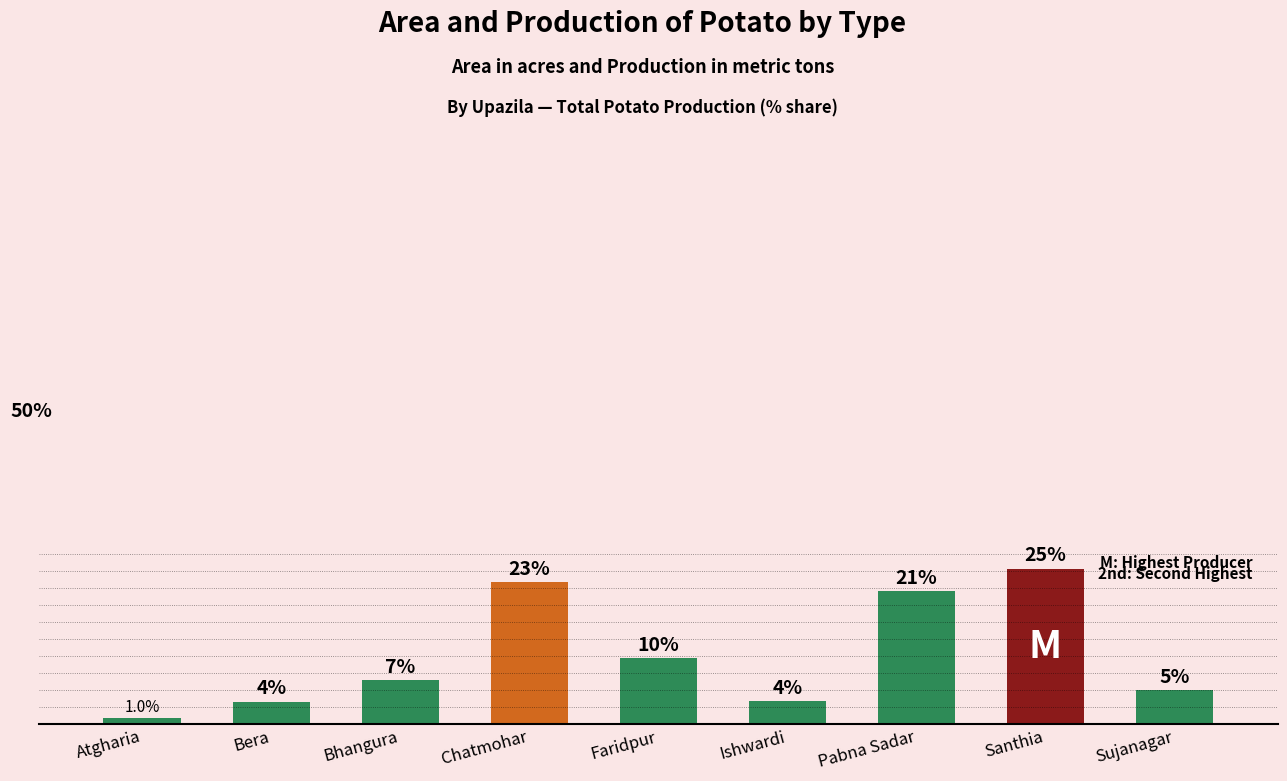

Does the chart contain any negative values?

No